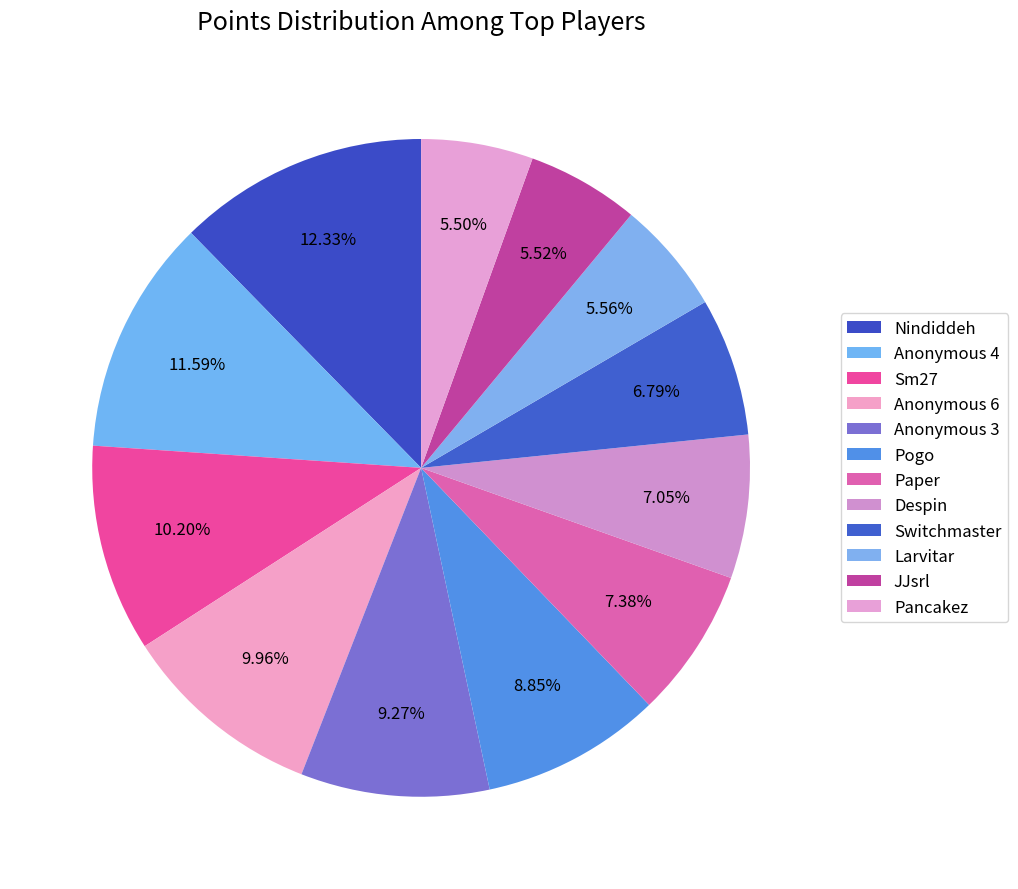

How many slices are in this pie chart?

12